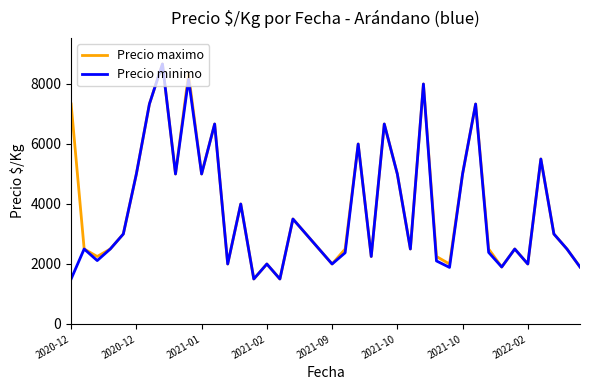

Which series has the largest total across all categories?

Precio maximo